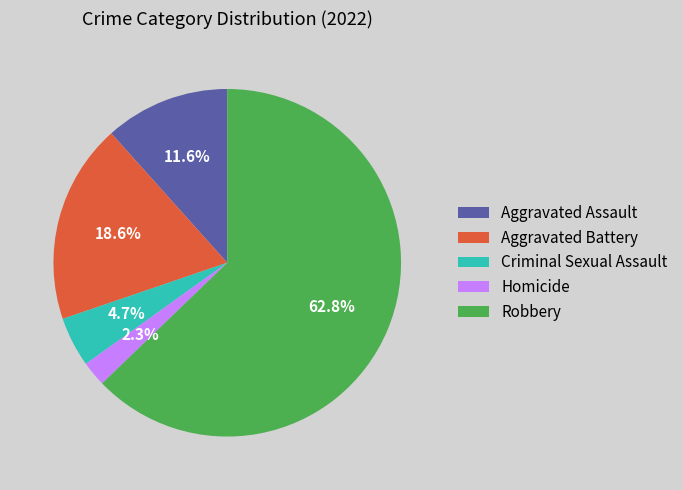

Which has a higher value, Robbery or Aggravated Assault?

Robbery